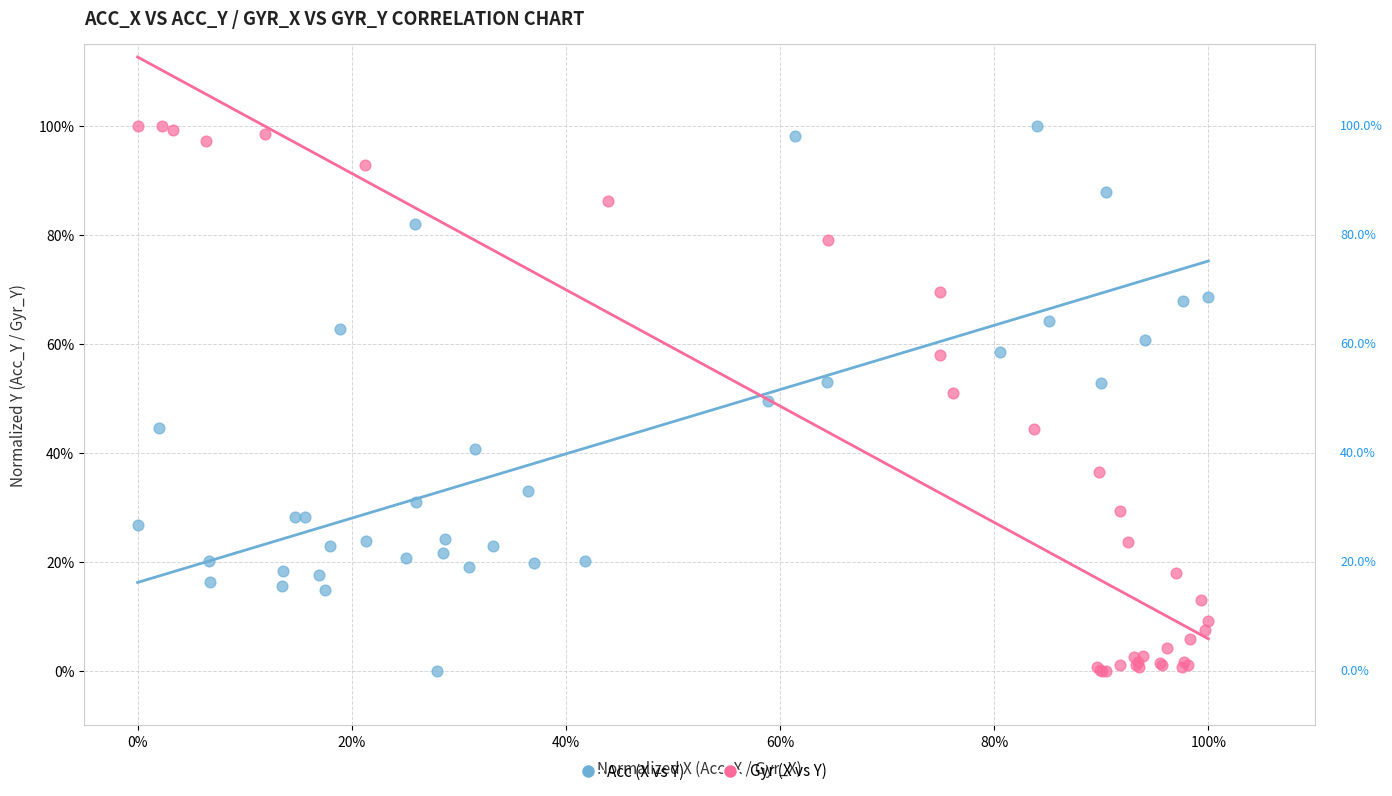

What are all the series names shown in the legend?

Acc (X vs Y), Gyr (X vs Y)